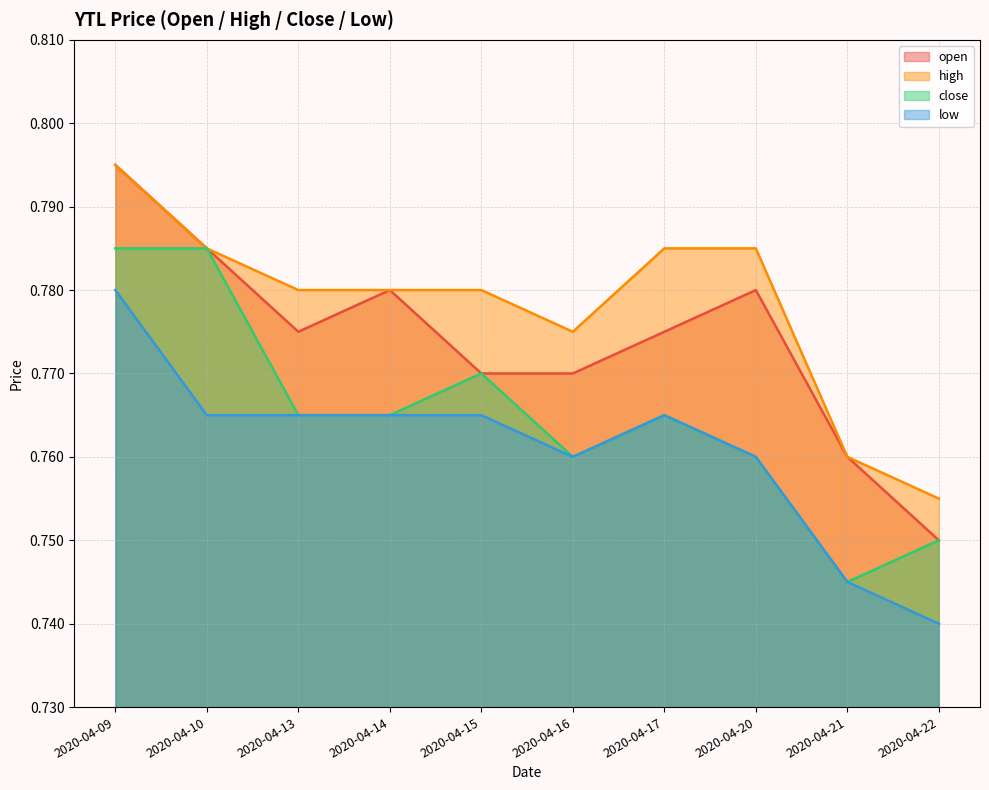

Reading left to right, what are all the values shown in this chart?

open: 0.8	0.8	0.8	0.8	0.8	0.8	0.8	0.8	0.8	0.8
high: 0.8	0.8	0.8	0.8	0.8	0.8	0.8	0.8	0.8	0.8
close: 0.8	0.8	0.8	0.8	0.8	0.8	0.8	0.8	0.7	0.8
low: 0.8	0.8	0.8	0.8	0.8	0.8	0.8	0.8	0.7	0.7